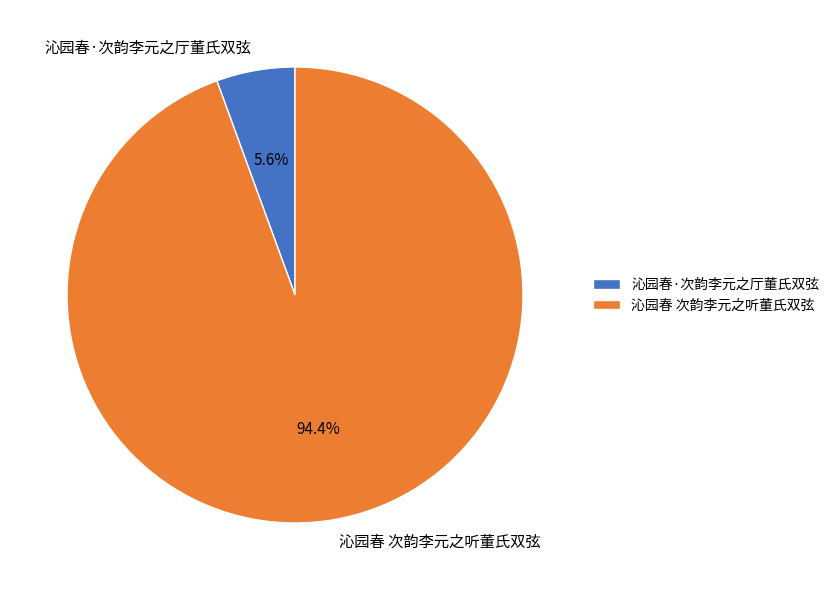

Count the number of slices in the pie.

2